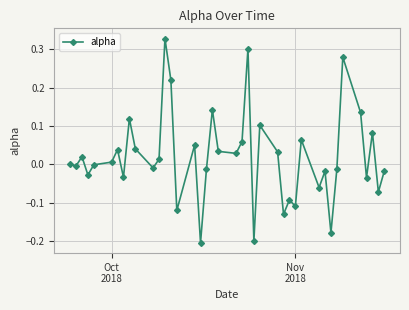

What is the difference between the maximum and second lowest values?

0.5